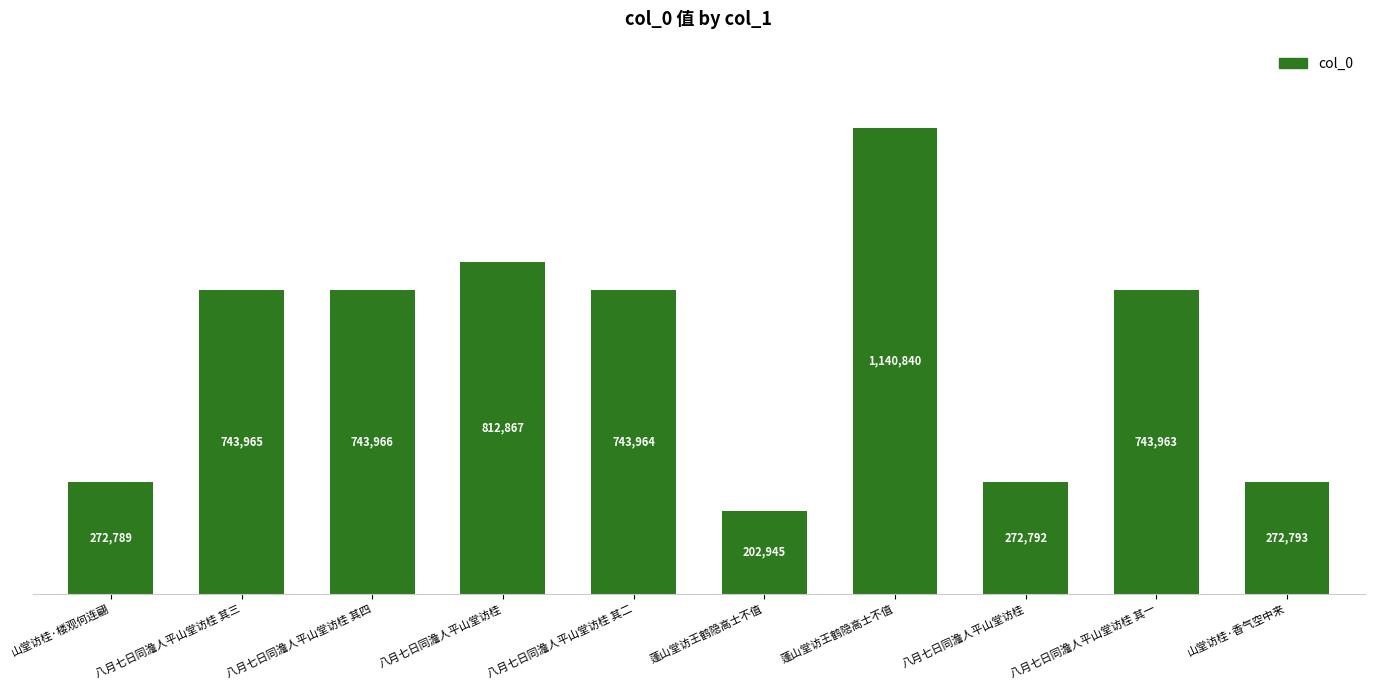

What is the change in value from 八月七日同澹人平山堂访桂 to 八月七日同澹人平山堂访桂 其二?

-68903